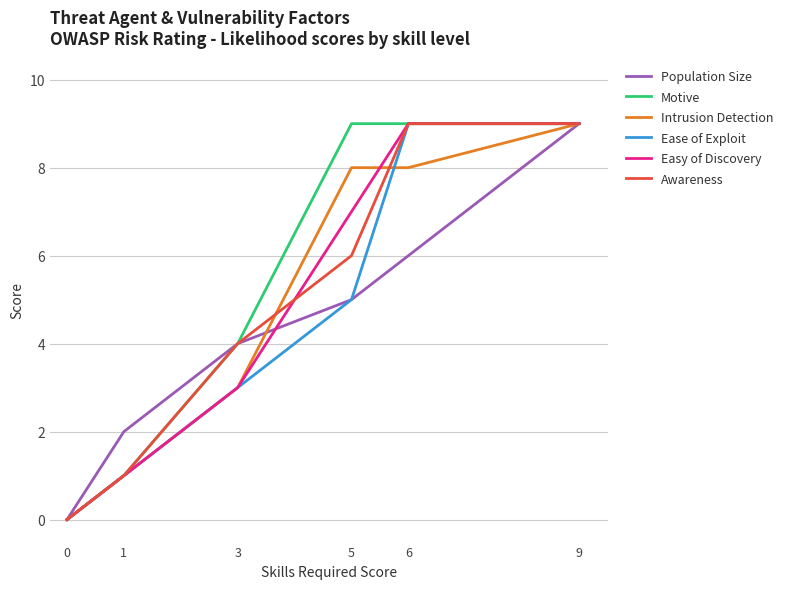

What is the sum of the Easy of Discovery values at 6 and 3?

12